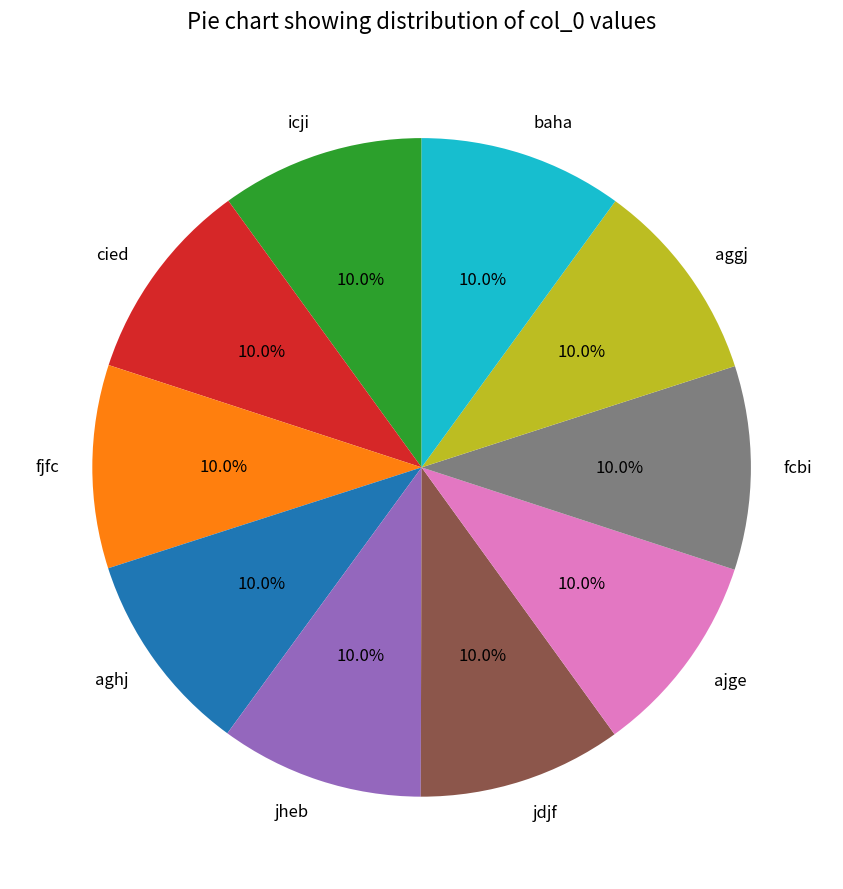

The fjfc slice represents 10% of the pie. True or false?

True